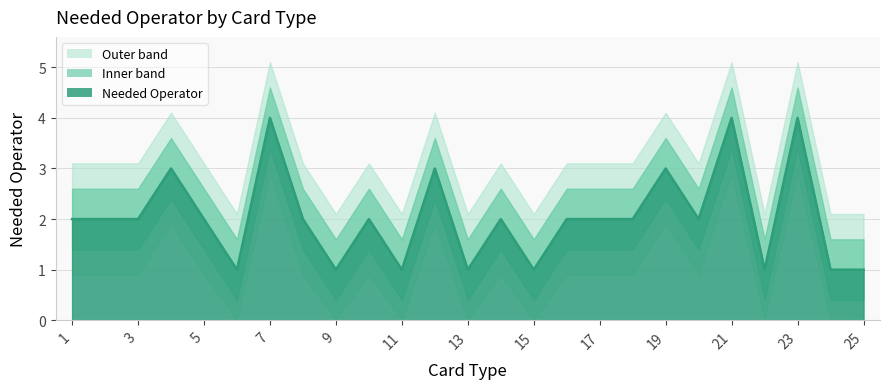

Is it true that the value at 12 is 3?

True